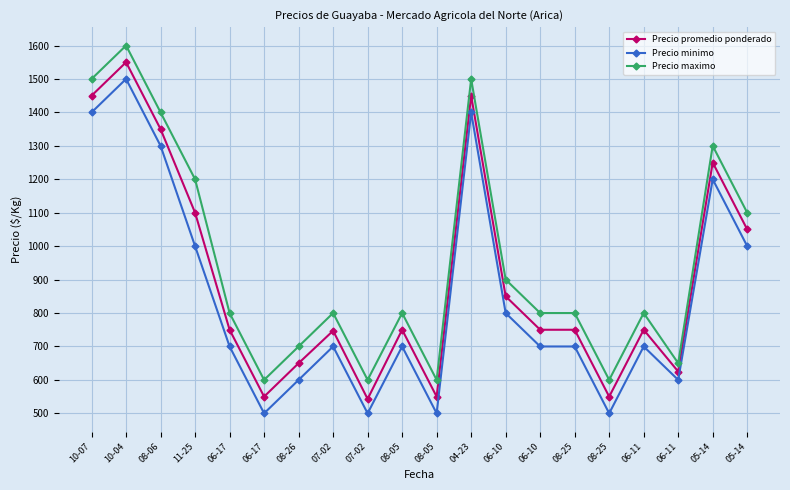

Which label corresponds to the largest value in the chart?

10-04